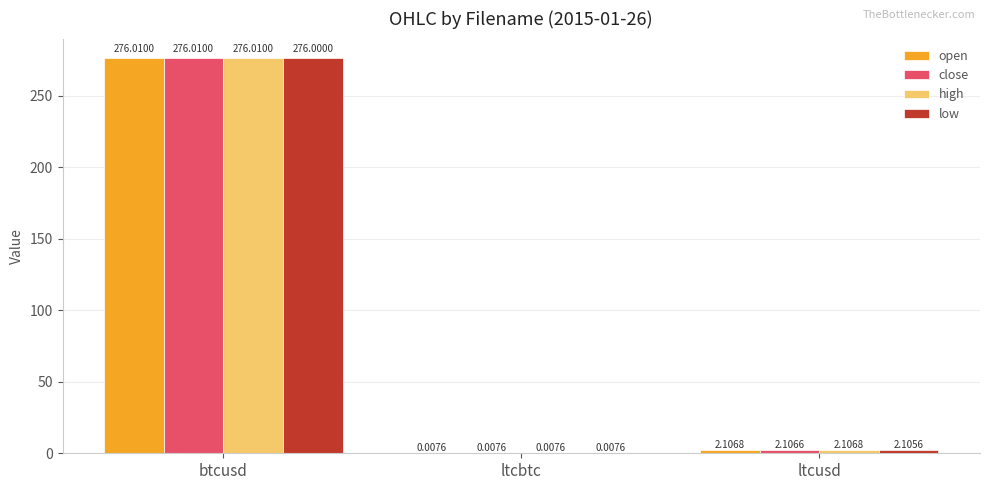

Are the bars grouped side by side (vs. stacked)?

Yes